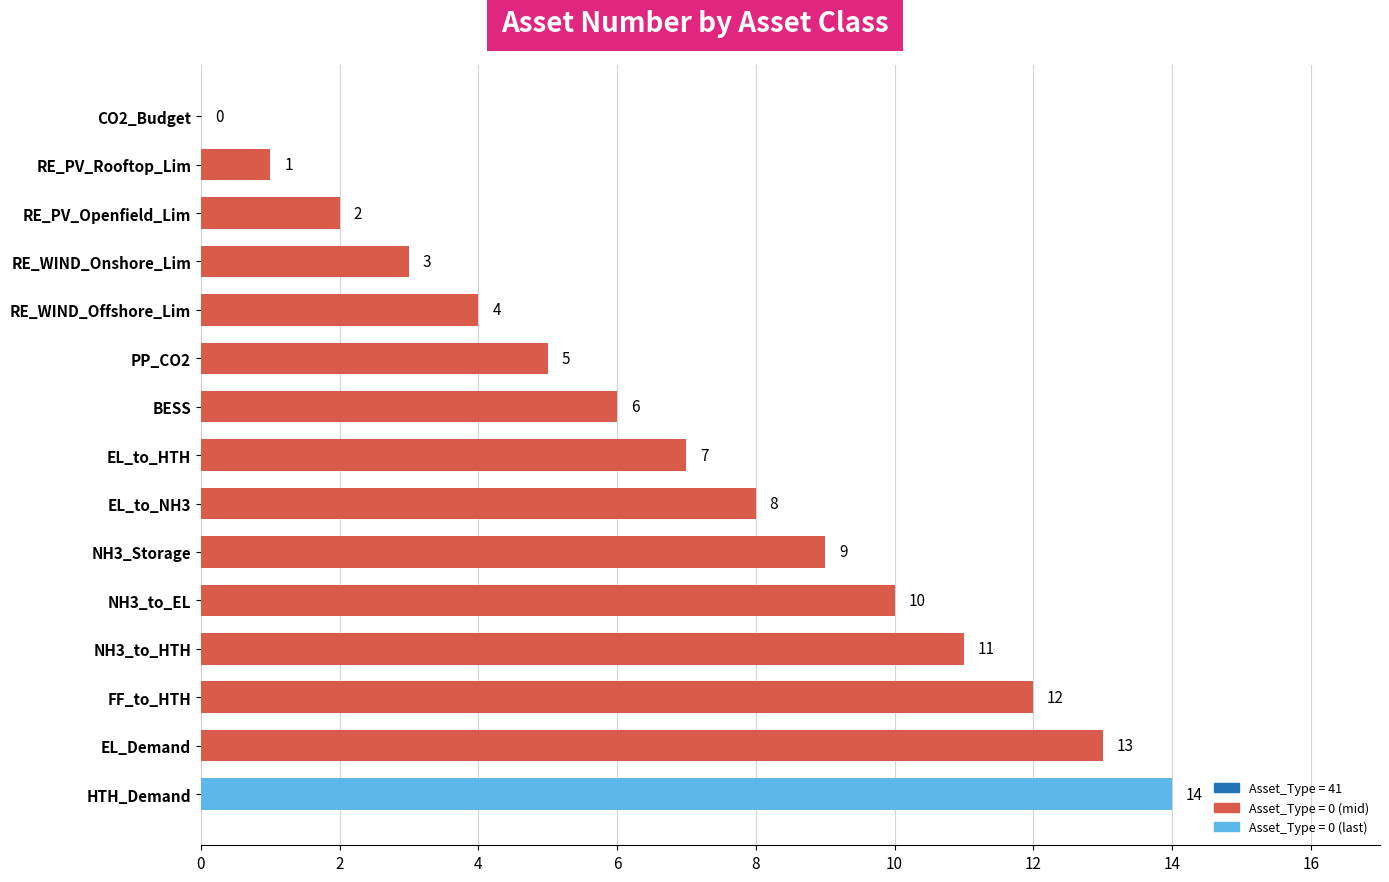

Approximately how many times larger is the value at HTH_Demand compared to RE_PV_Rooftop_Lim?

14.0